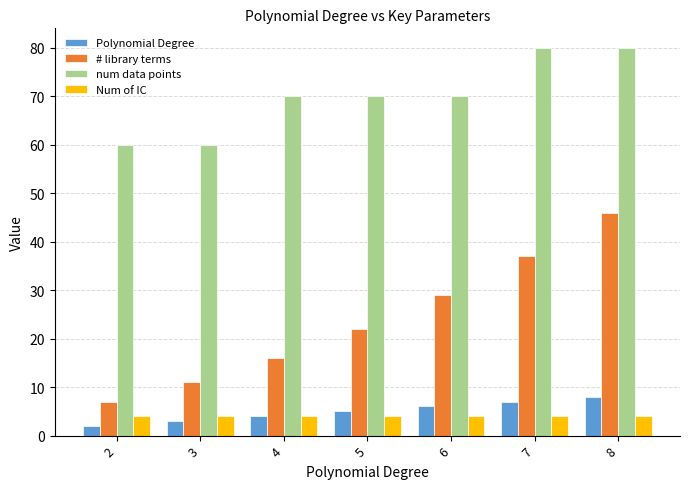

Which series has the largest range (max minus min)?

# library terms